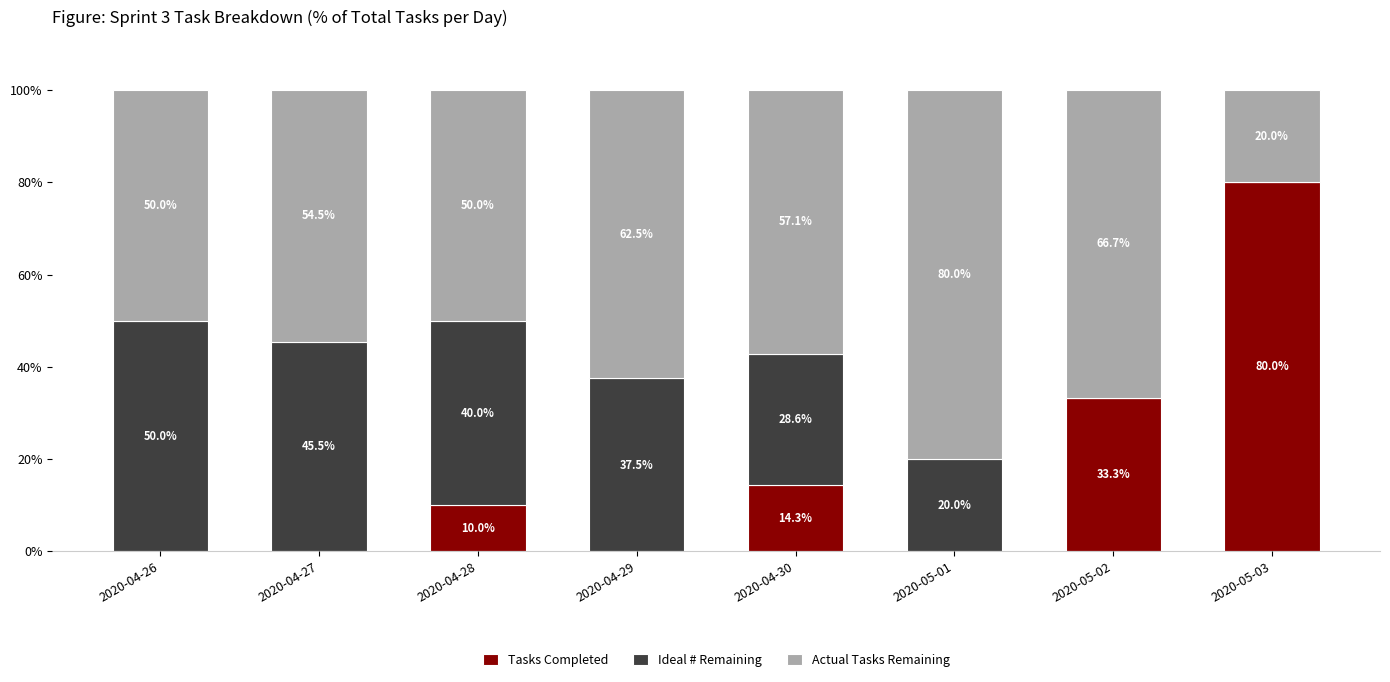

What are all the series names shown in the legend?

Tasks Completed, Ideal # Remaining, Actual Tasks Remaining